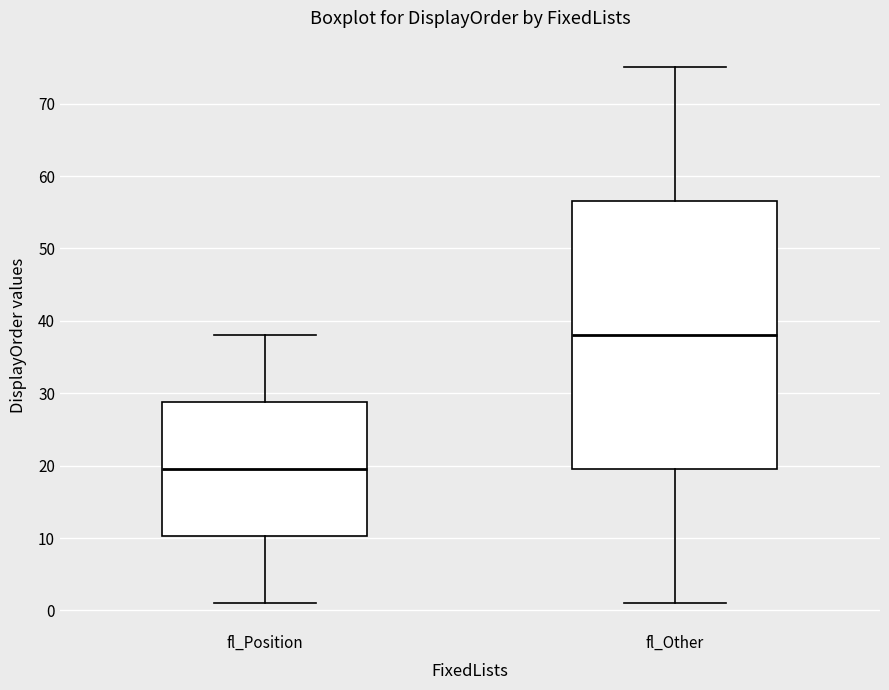

Comparing the boxes themselves (not the whiskers), which one is the tallest?

fl_Other